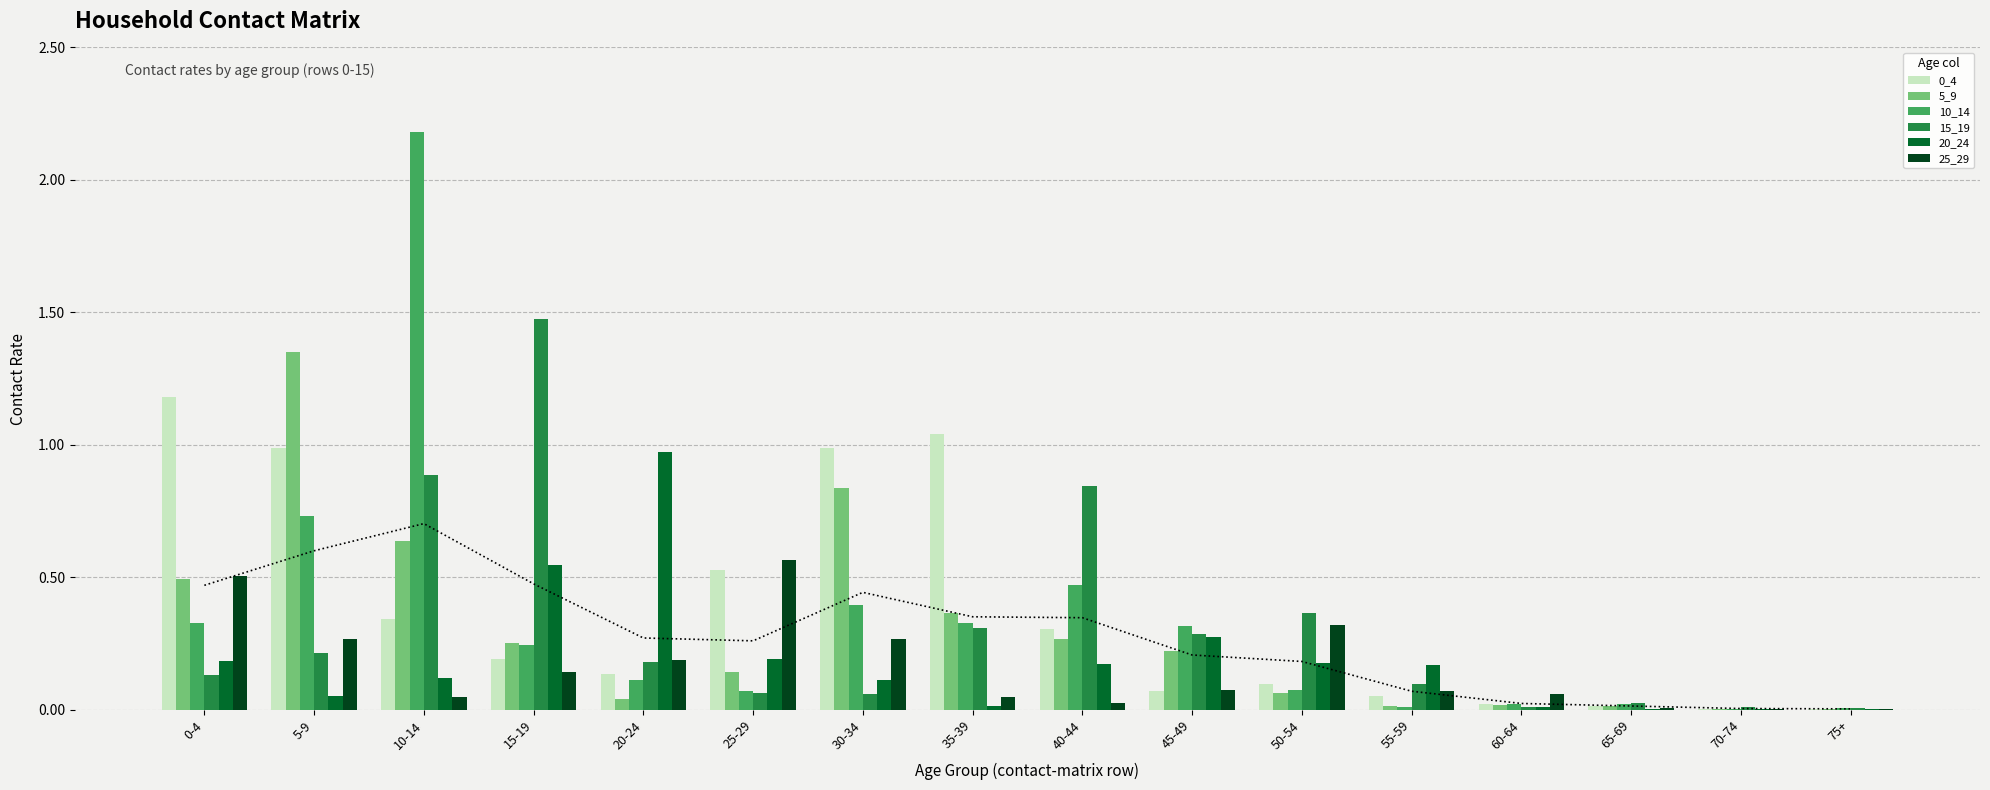

What is the sum of all 5_9 values?

4.7